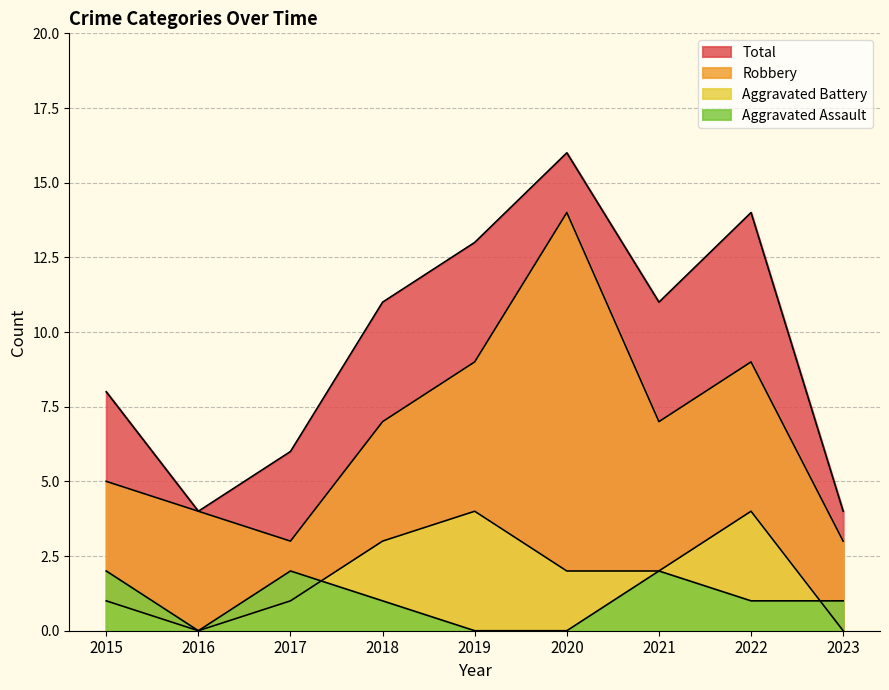

What is the spread (max minus min) of values at 2023?

4